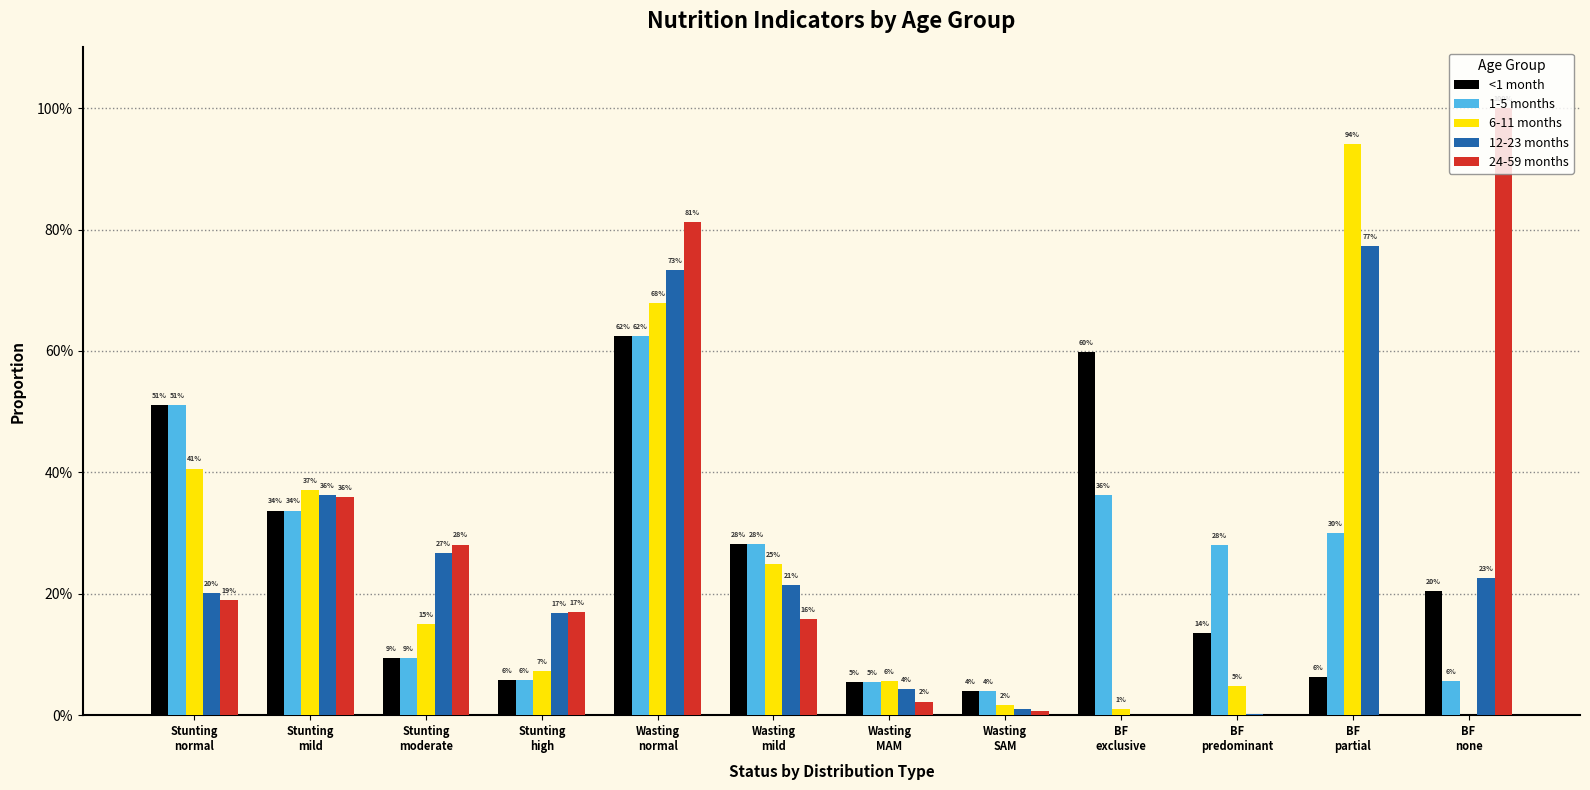

What are all the series names shown in the legend?

<1 month, 1-5 months, 6-11 months, 12-23 months, 24-59 months